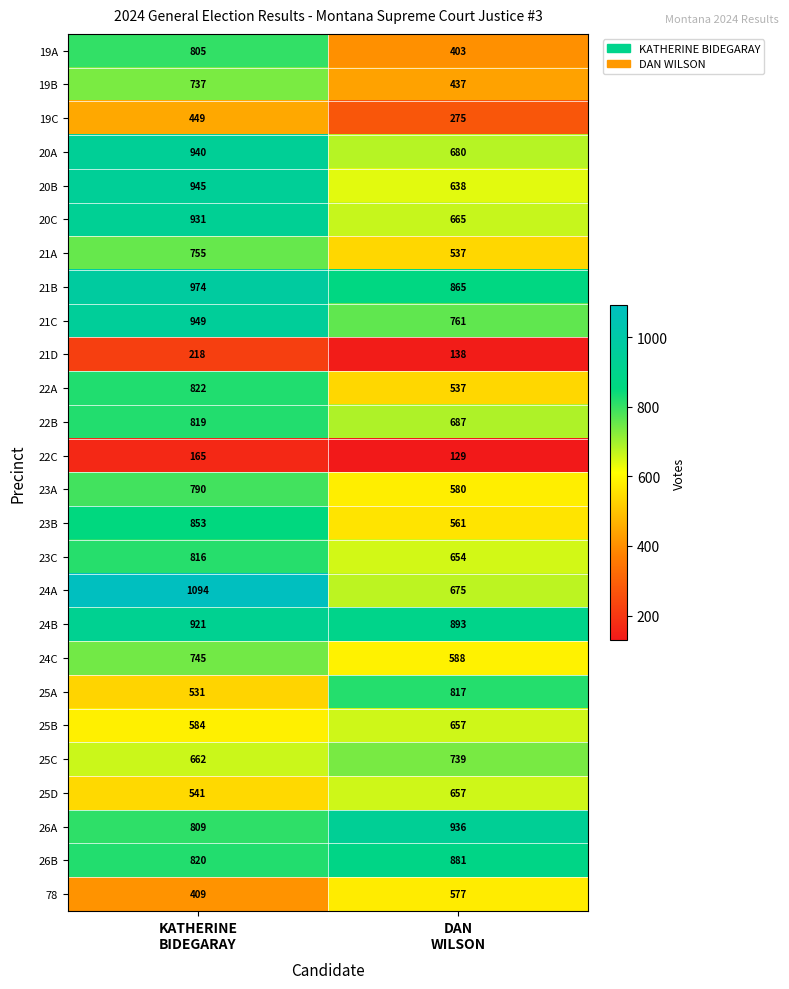

What is the sum of all 21A values?

1292